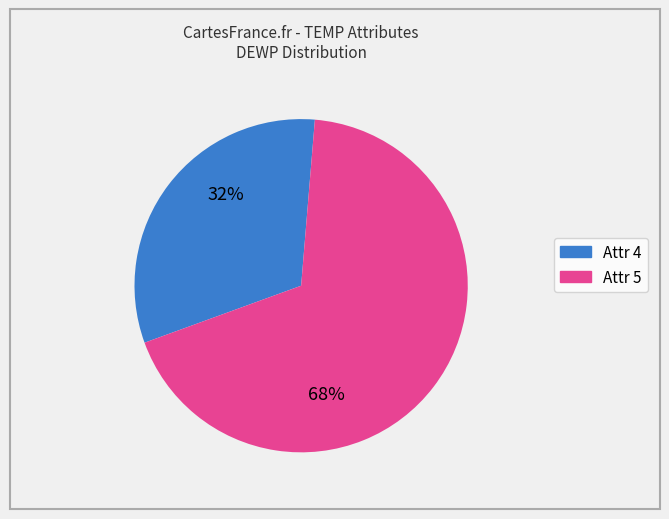

Is there any slice that represents more than half of the pie?

Yes